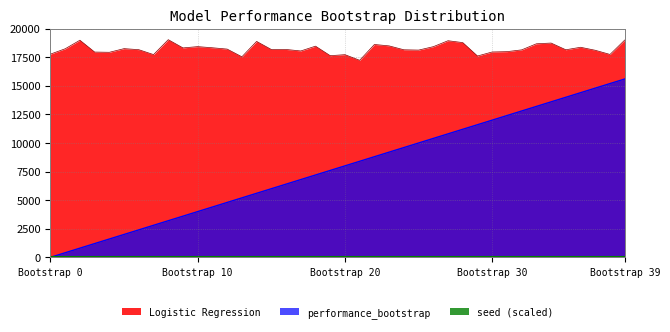

What is the difference between the highest and lowest values at 17?

11252